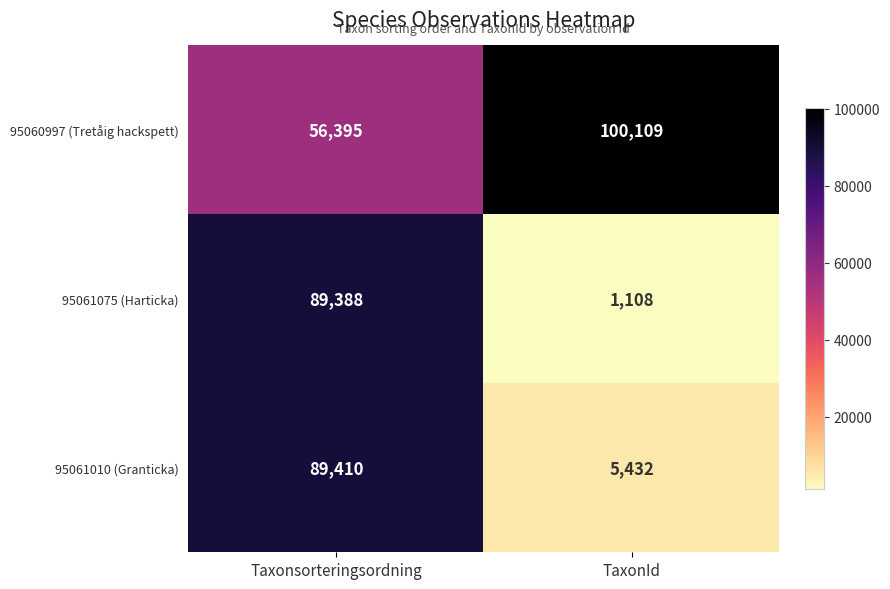

Reading right to left, list all the values displayed in this chart.

95060997 (Tretåig hackspett): TaxonId=100109	Taxonsorteringsordning=56395
95061075 (Harticka): TaxonId=1108	Taxonsorteringsordning=89388
95061010 (Granticka): TaxonId=5432	Taxonsorteringsordning=89410